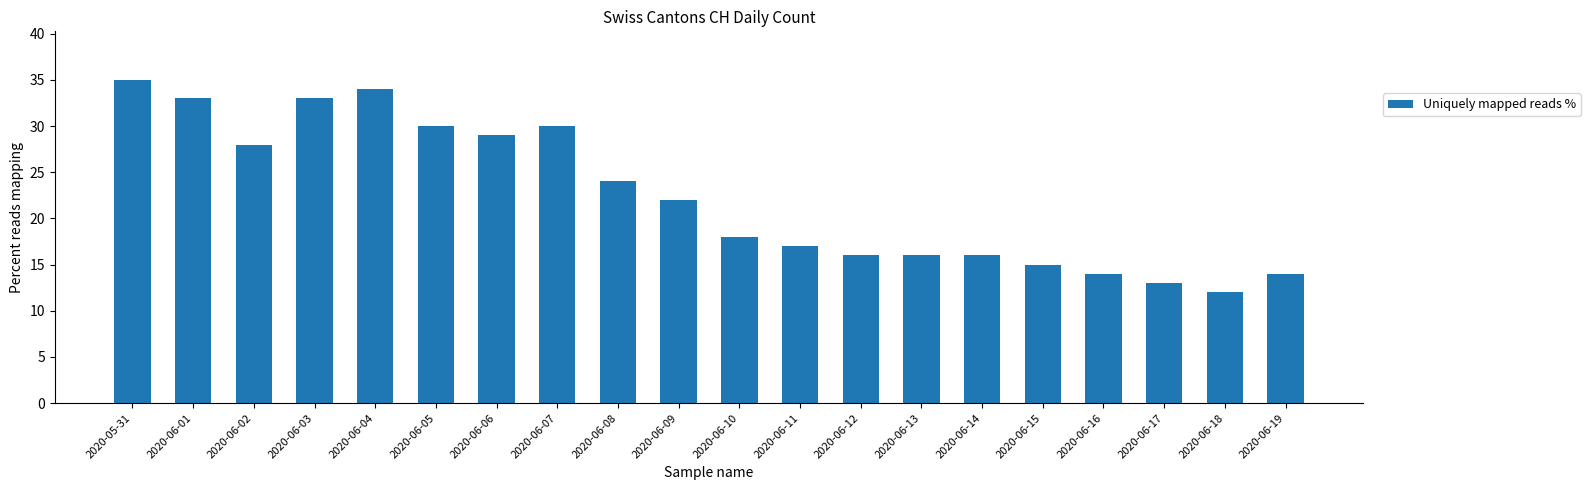

What is the difference between the maximum and minimum values?

23